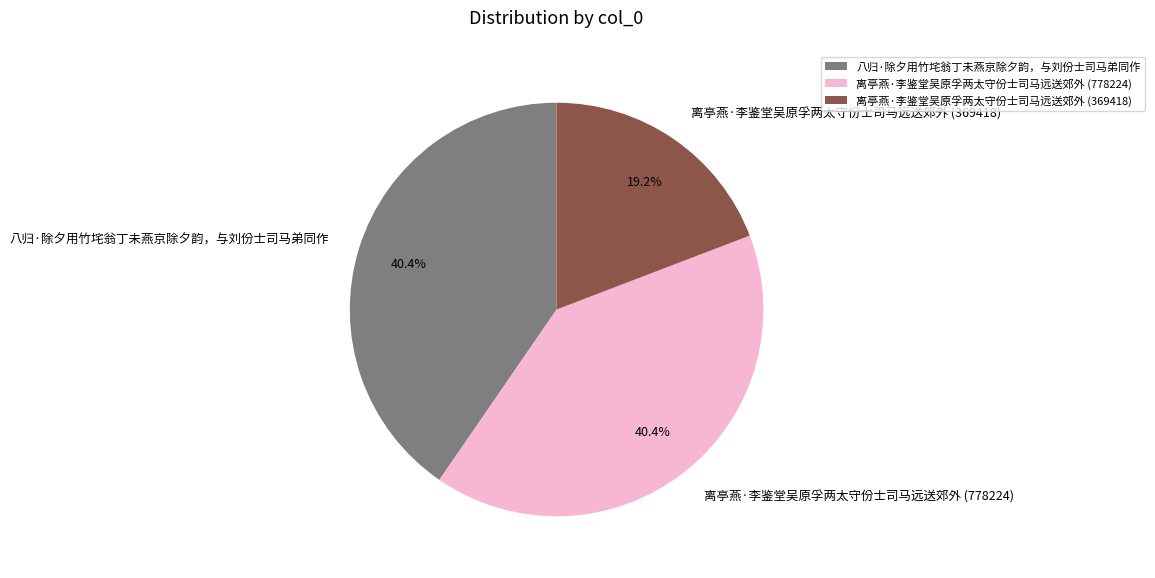

Is there a majority slice in this chart?

No